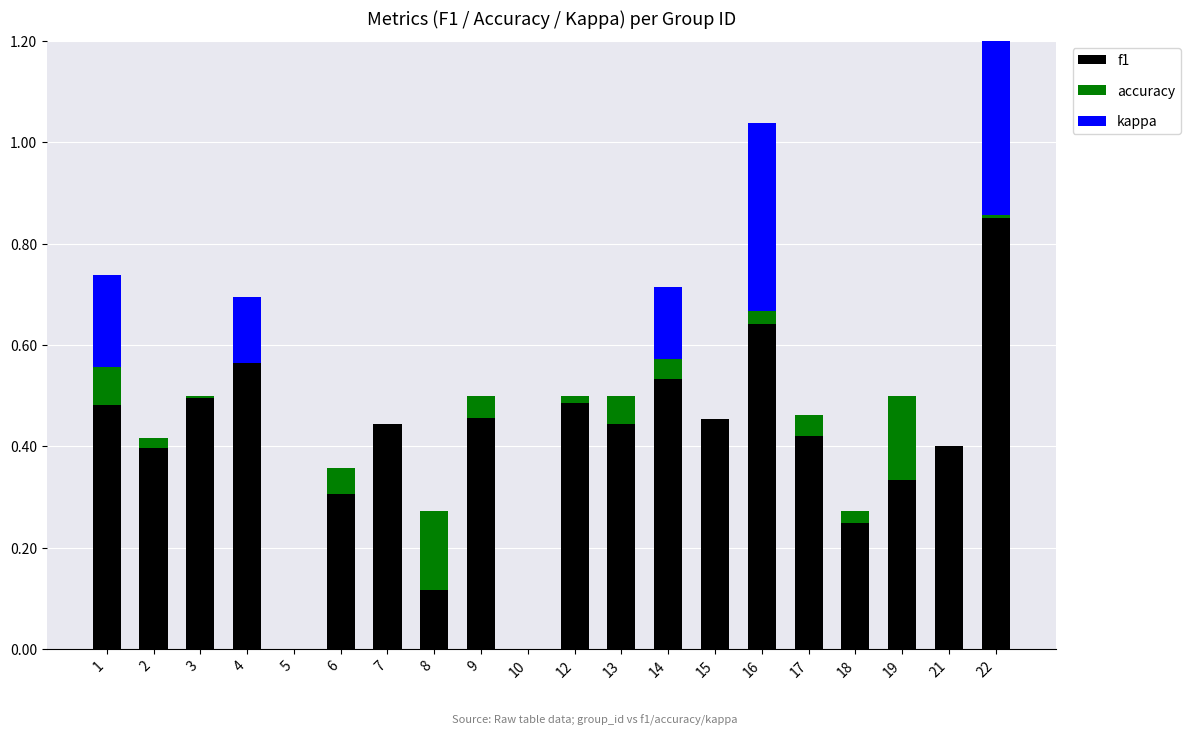

The value of f1 at 1 is 0.8. True or false?

False